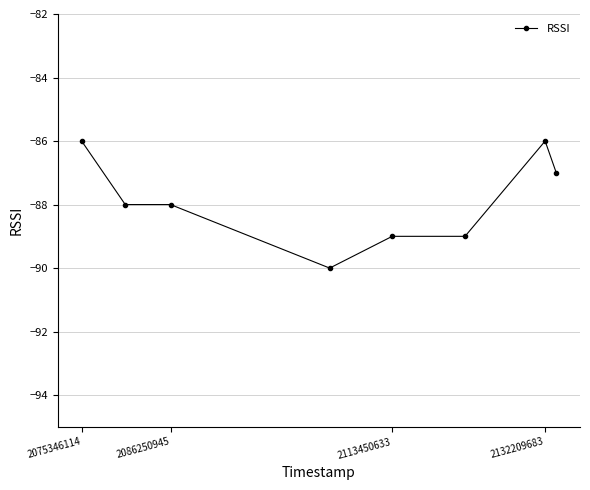

What is the maximum value shown in the chart?

-86